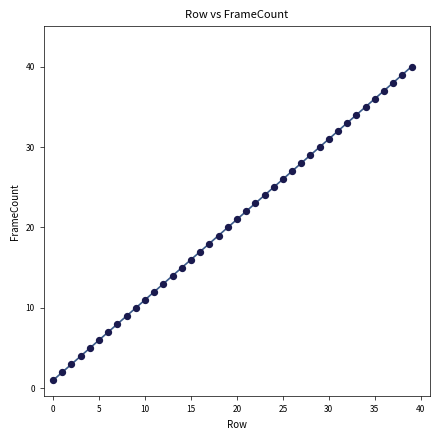

What is the range of Y values (max minus min)?

39